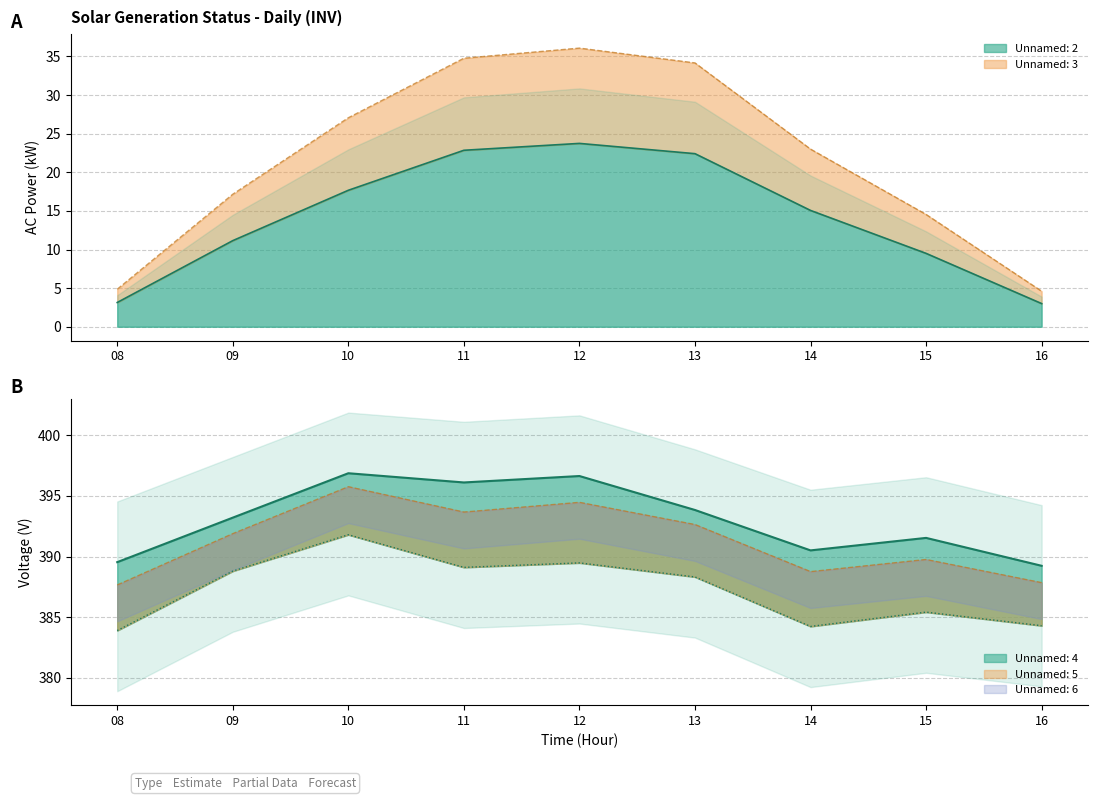

True or false: Unnamed: 5 and Unnamed: 2 intersect in this chart.

False